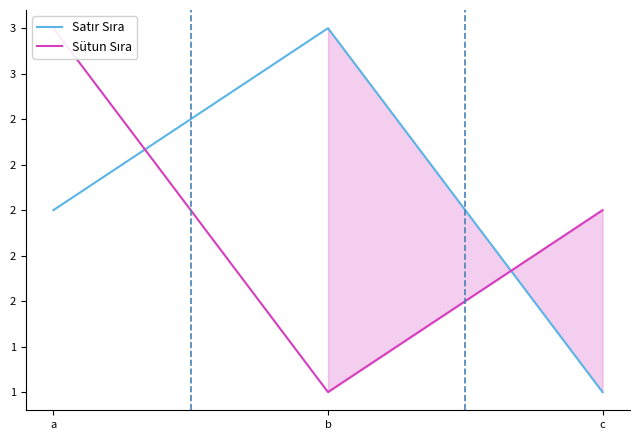

How many data points does each series have?

3